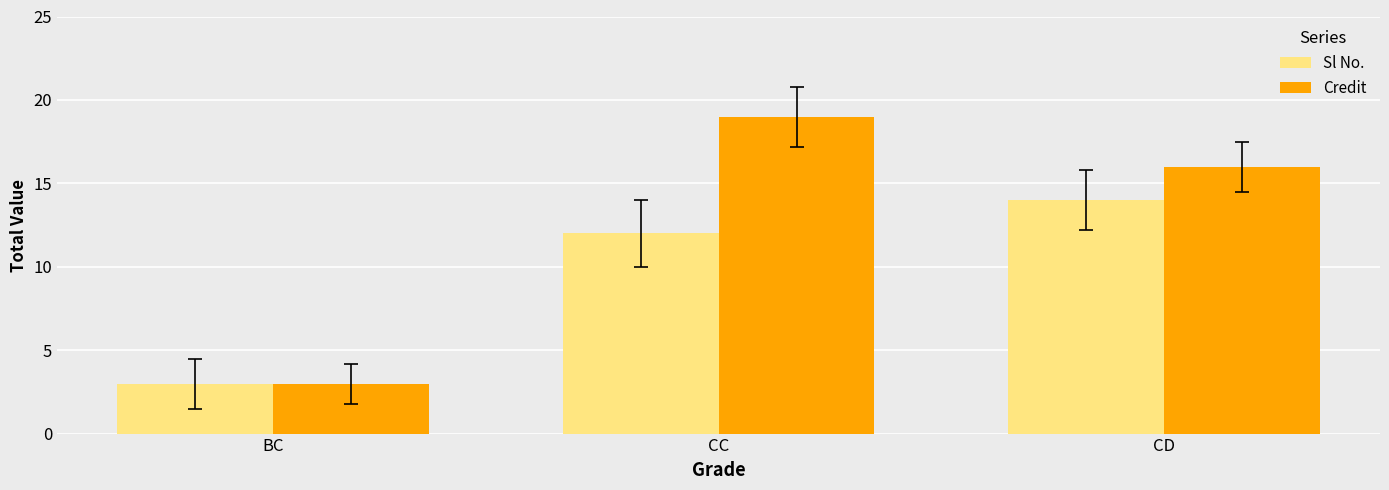

Where is Credit nearest to the value 11?

CD